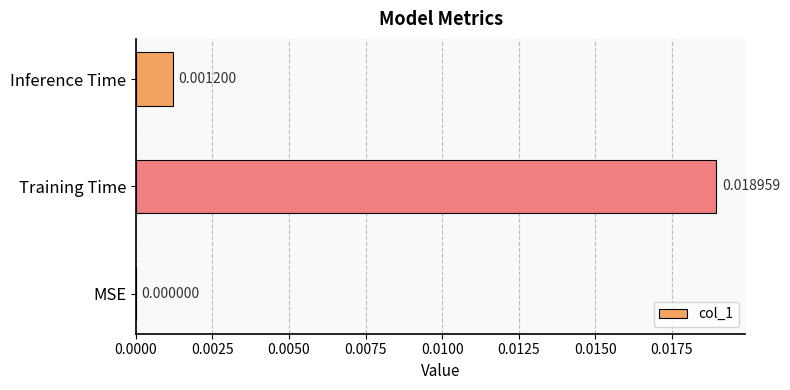

Count the number of data series in this chart.

1